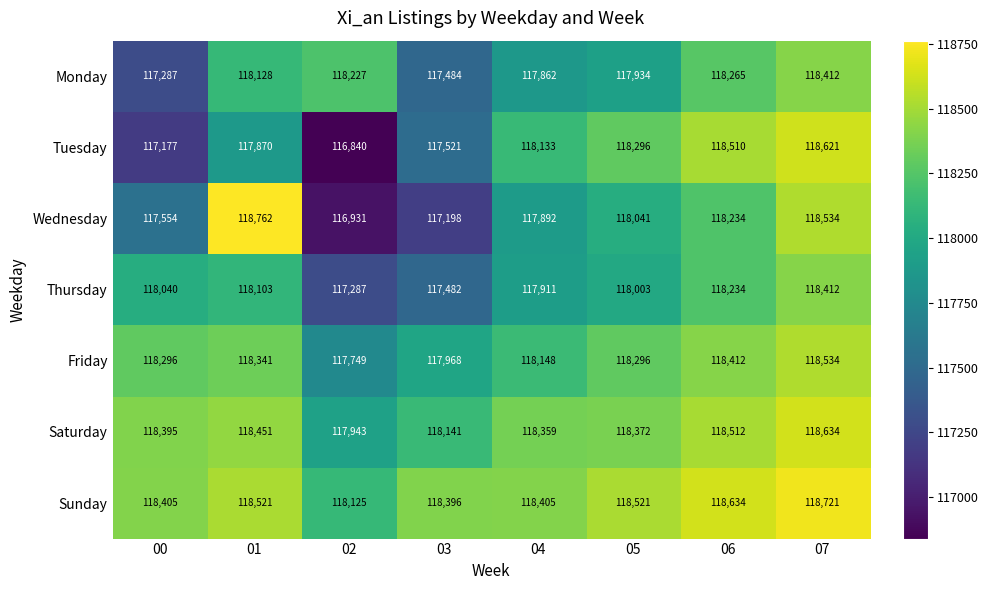

What is the sum of the Tuesday values at 06 and 00?

235687